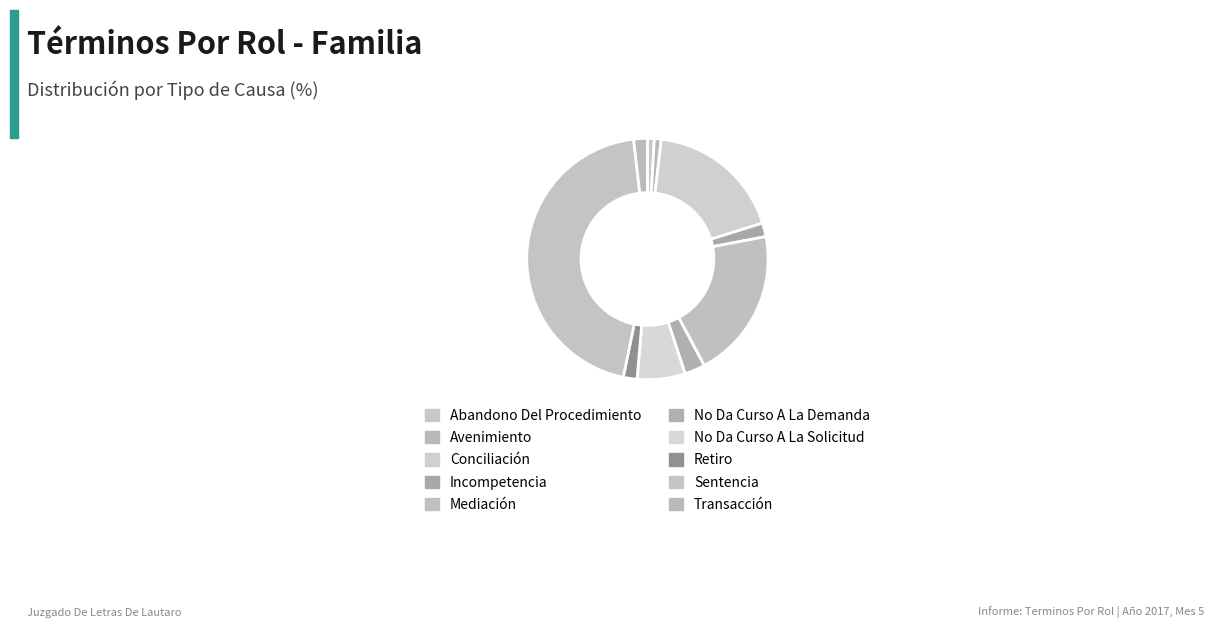

How many segments does this pie chart have?

10